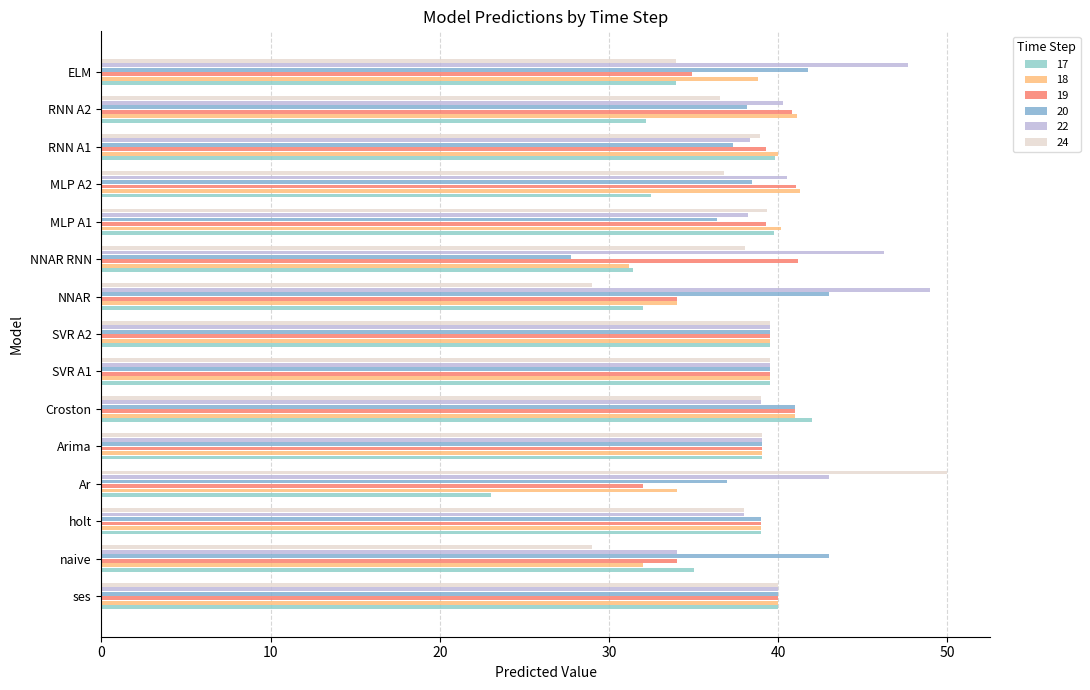

The value of 18 at MLP A1 is 40.2. True or false?

True